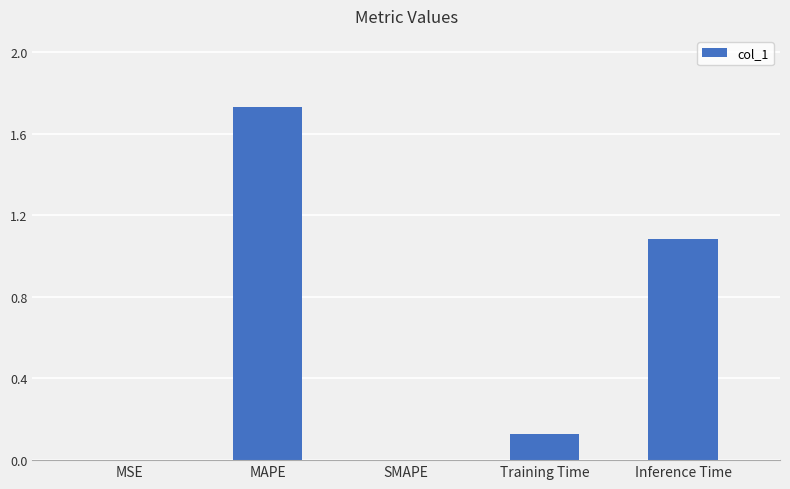

At which category does the chart reach its peak across all series?

MAPE